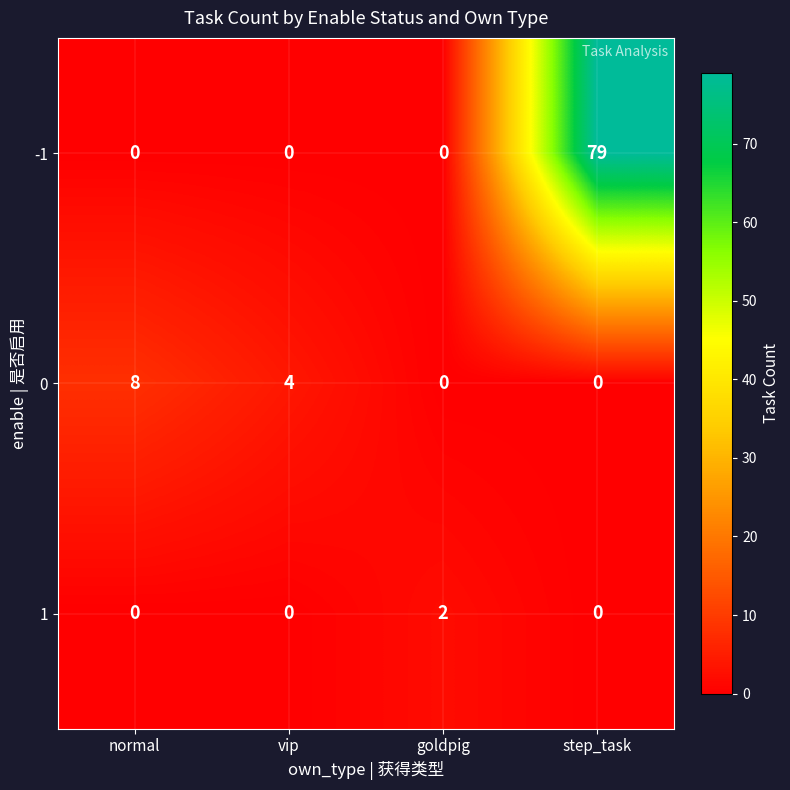

What is the average value of the 0 series?

3